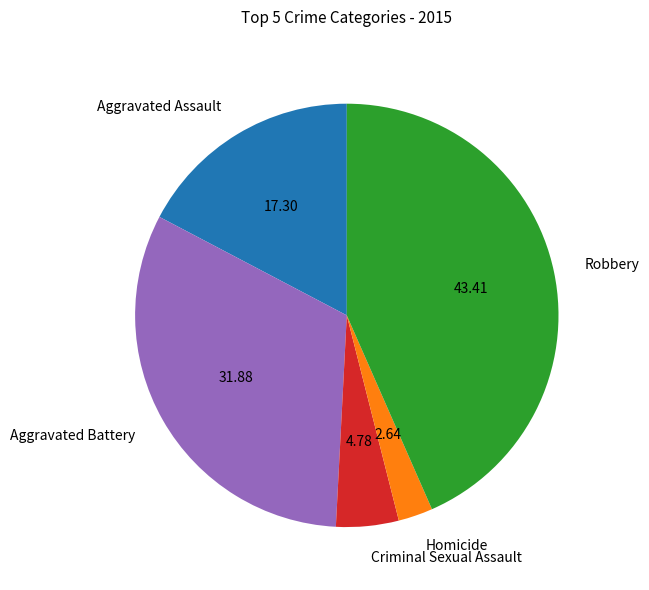

Rank the categories by value from highest to lowest.

Robbery, Aggravated Battery, Aggravated Assault, Criminal Sexual Assault, Homicide